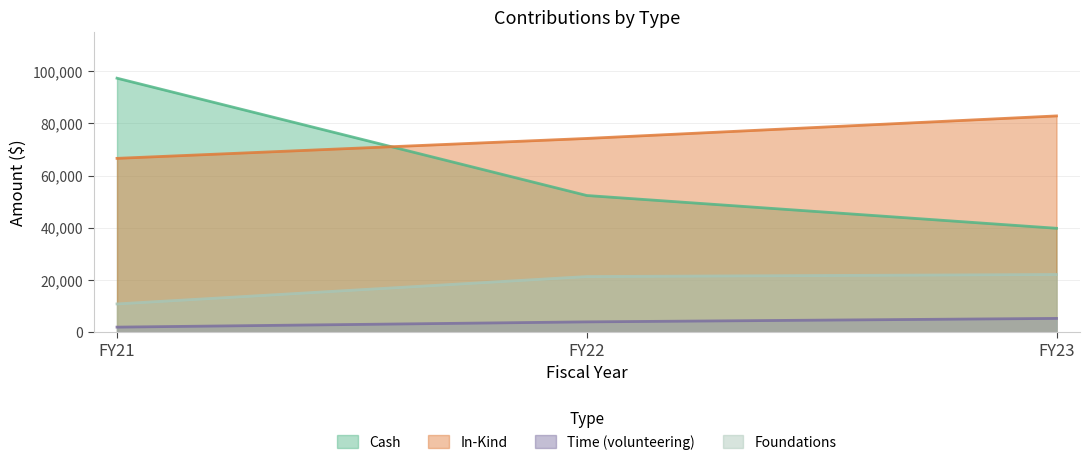

What is the spread (max minus min) of values at FY22?

70276